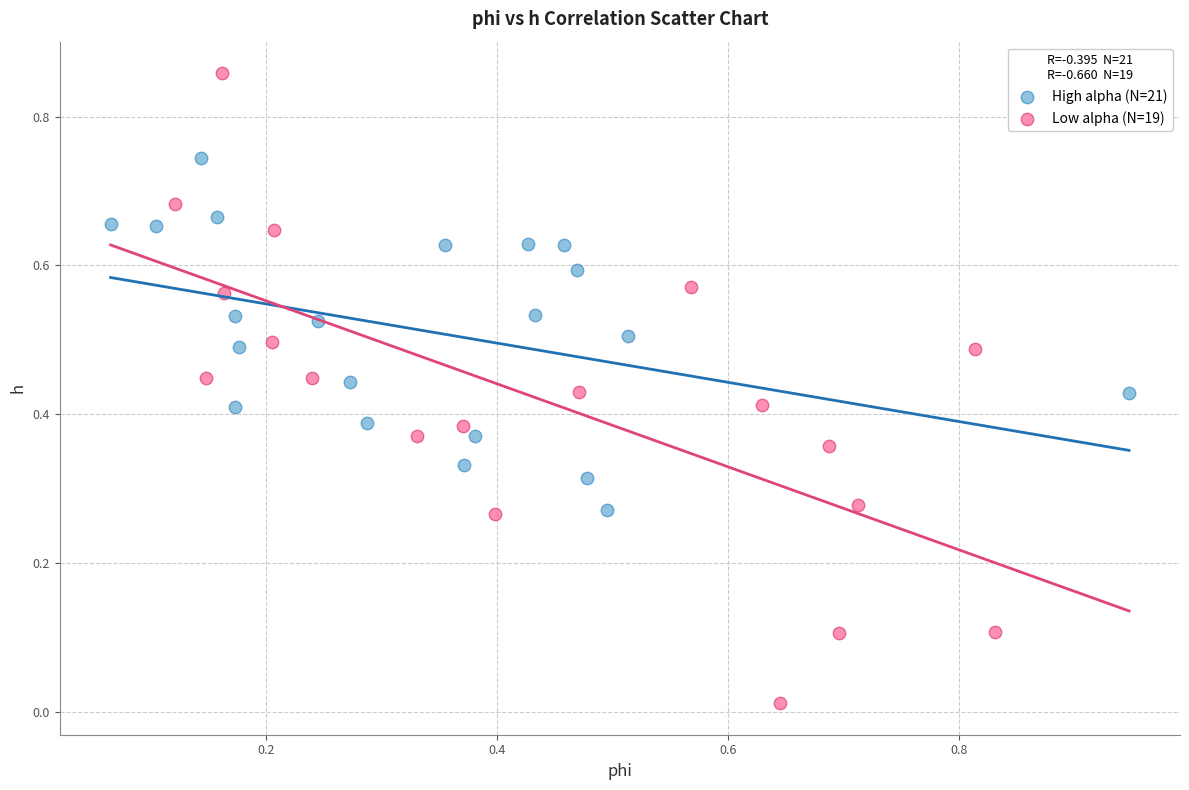

Which series contains the lowest Y value?

Low alpha (N=19)